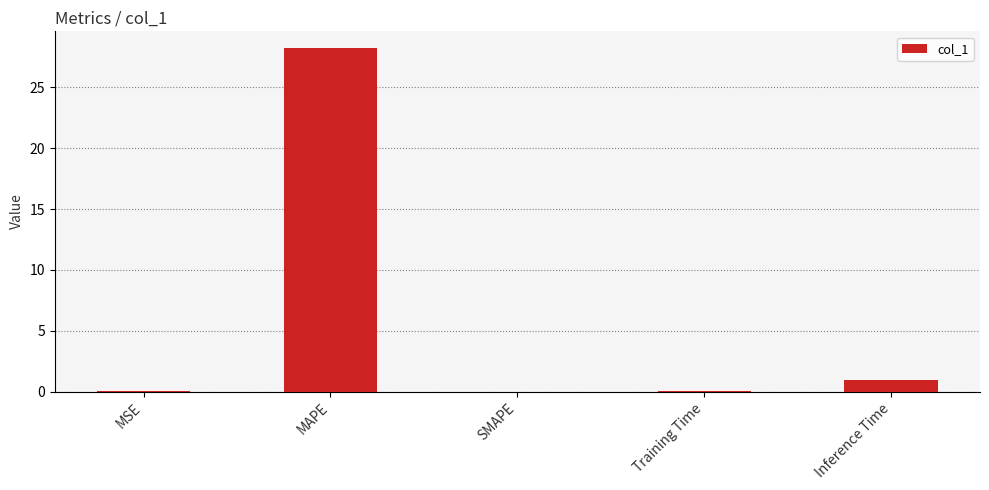

Where is the data nearest to the value 14?

Inference Time